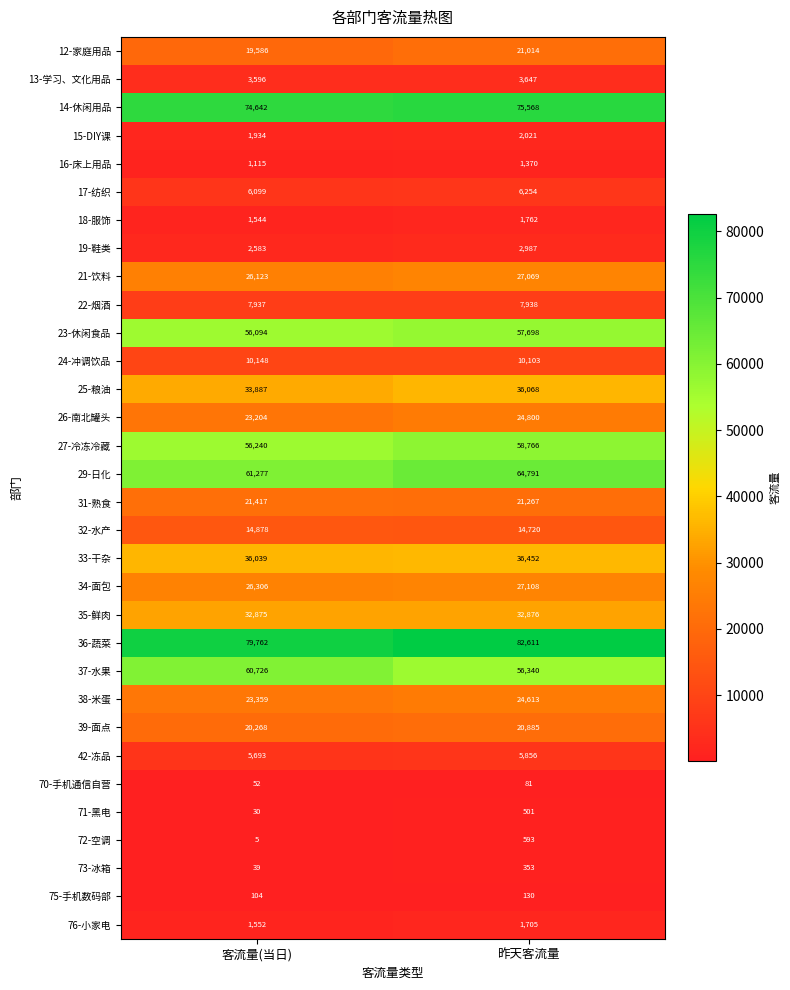

What is the approximate value of 12-家庭用品 at 客流量(当日)?

19586